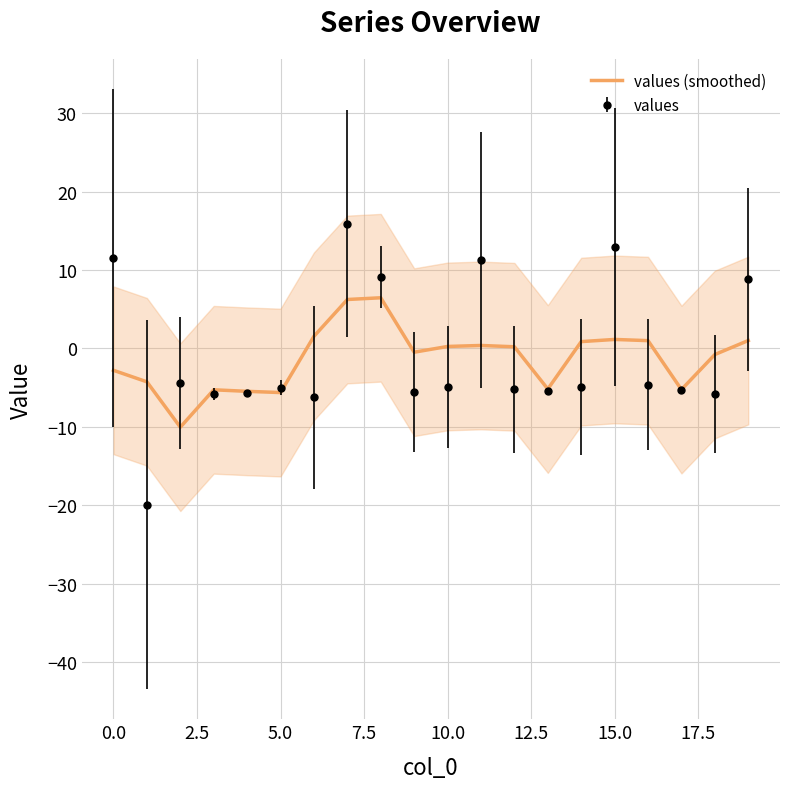

What is the value of the 12th point from the left?

0.4